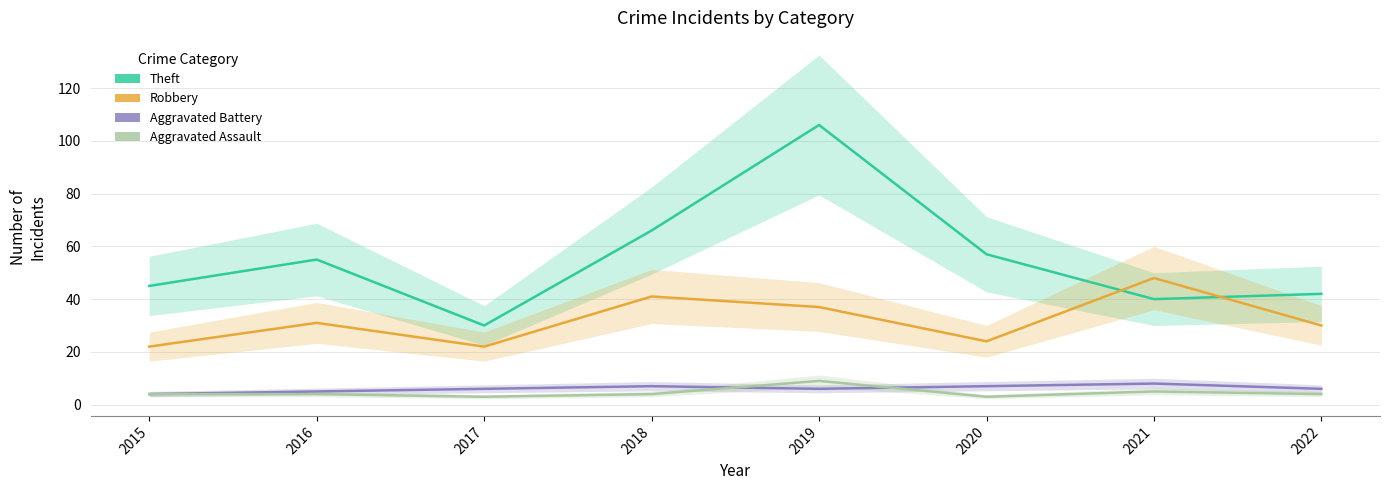

True or false: Aggravated Assault has more than 1 points higher than both neighbors.

True